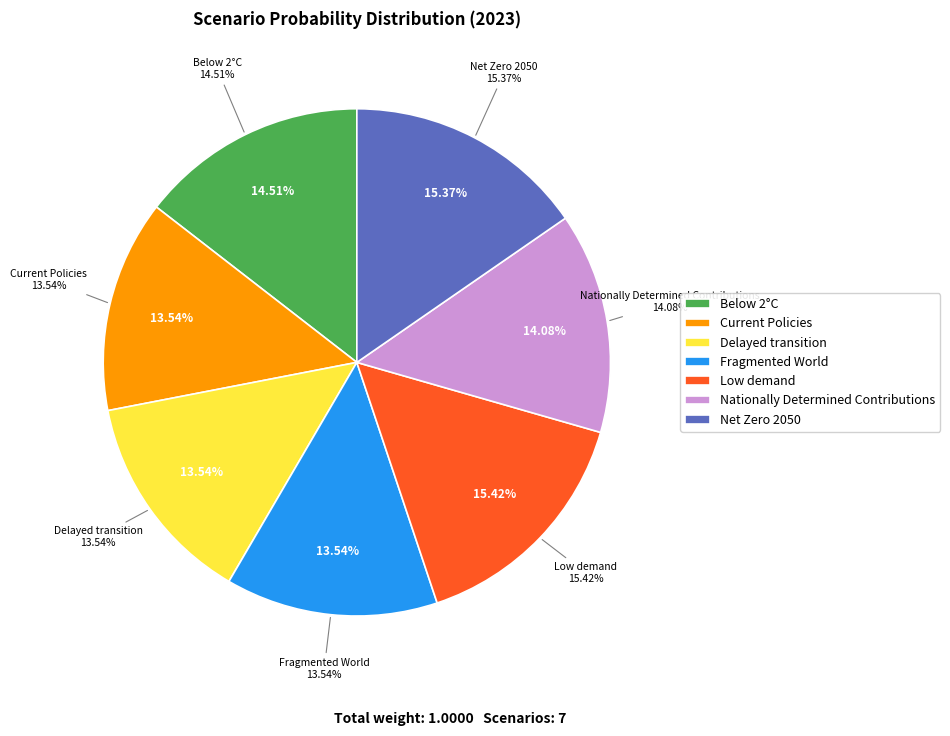

Which has a higher value, Below 2°C or Current Policies?

Below 2°C